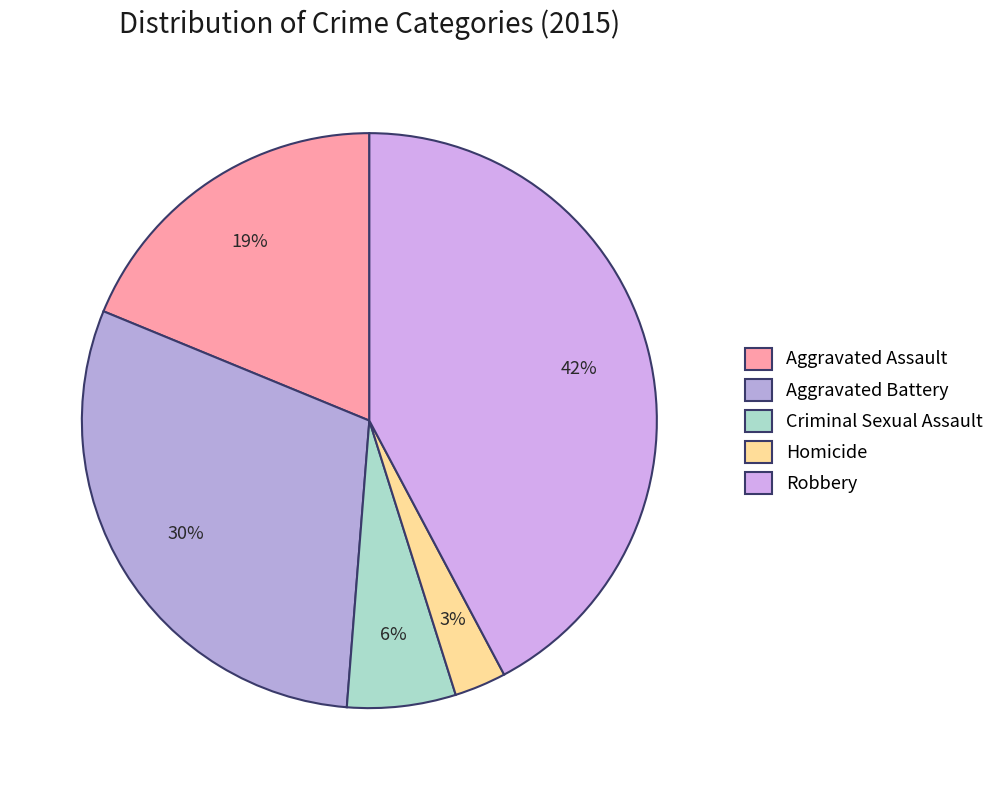

True or false: Criminal Sexual Assault accounts for 19% of the total.

False